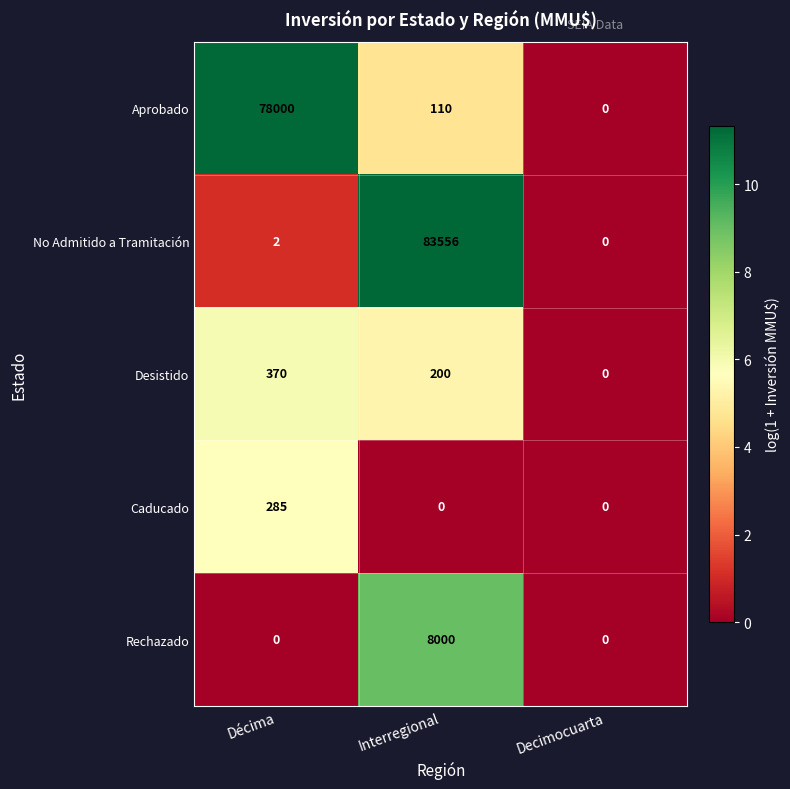

What is the spread (max minus min) of values at Interregional?

83556